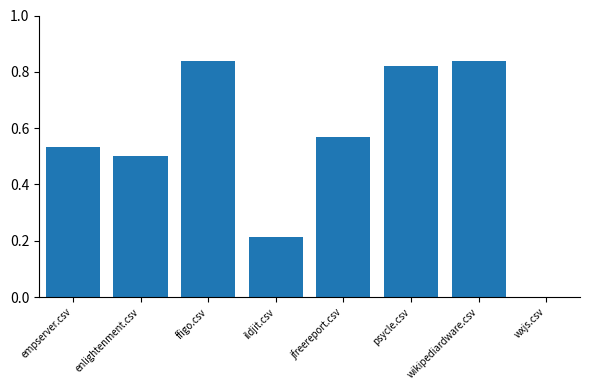

True or false: the data shows 0.1 at ildjit.csv.

False